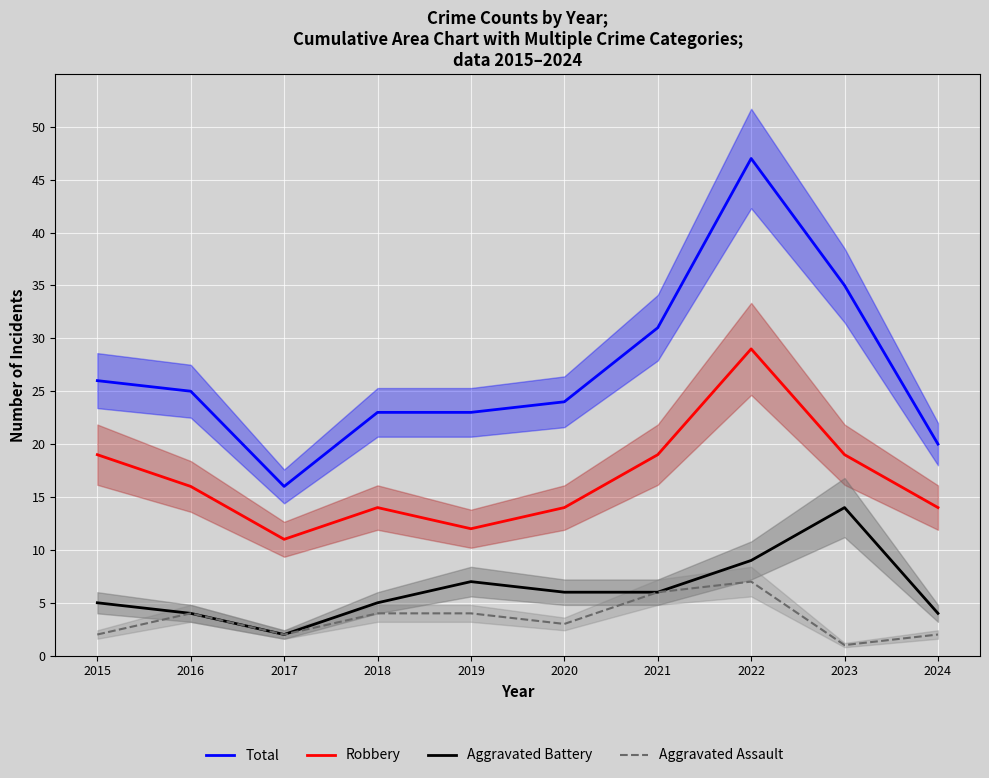

Which category has the lowest value across all series?

2023